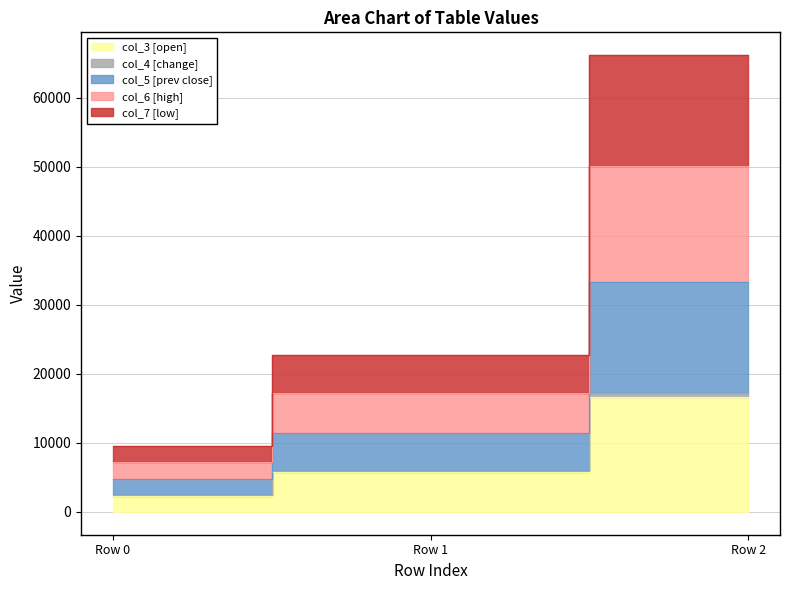

At Row 0, list the series in order from smallest to largest.

col_3, col_4, col_7, col_6, col_5